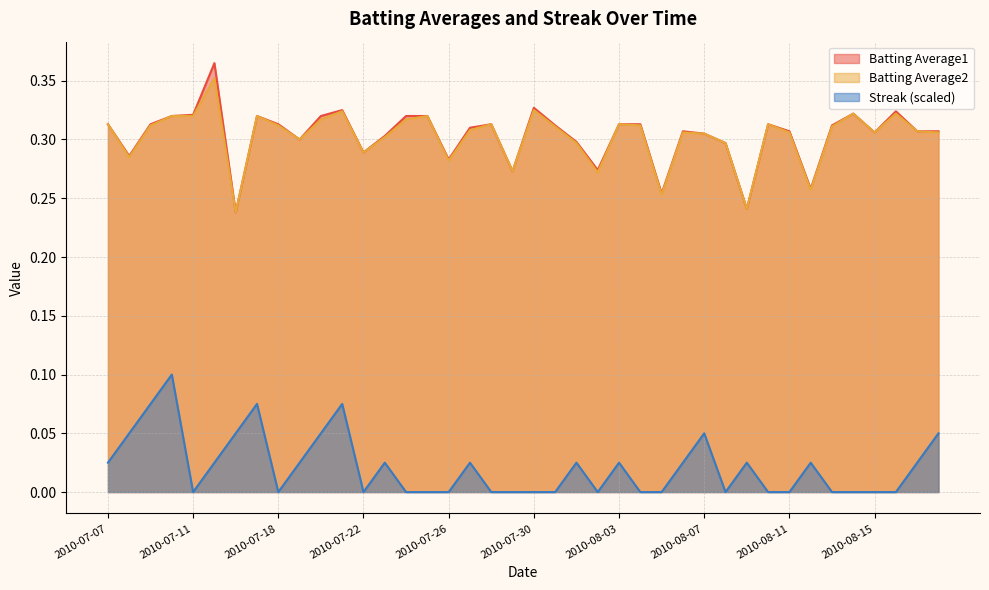

What is the label of the 40th point from the left?

2010-08-18